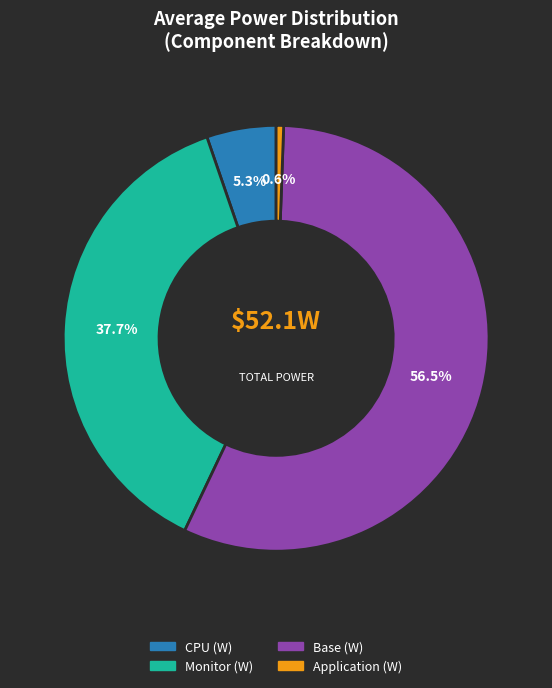

Is there a majority slice in this chart?

Yes